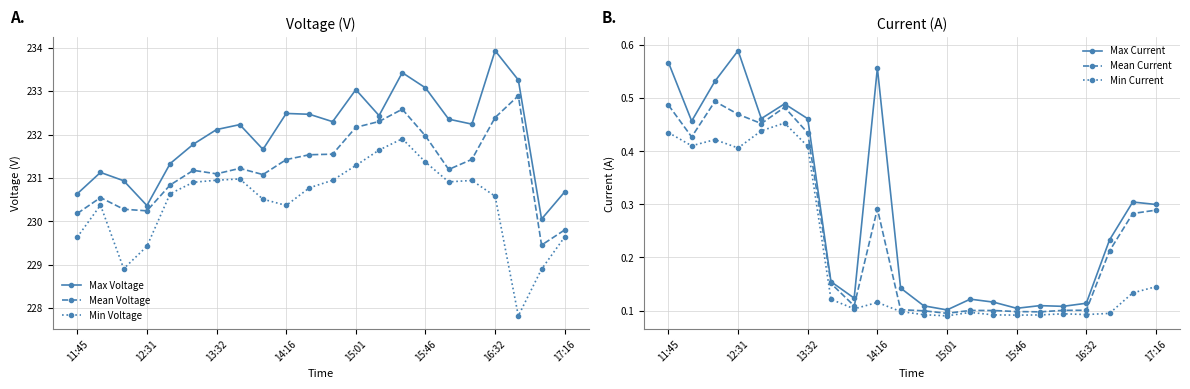

Reading left to right, extract all data points from this chart.

Max Voltage: 230.6	231.1	230.9	230.4	231.3	231.8	232.1	232.2	231.7	232.5	232.5	232.3	233.0	232.4	233.4	233.1	232.4	232.2	233.9	233.3	230.1	230.7
Mean Voltage: 230.2	230.5	230.3	230.2	230.8	231.2	231.1	231.2	231.1	231.4	231.5	231.5	232.2	232.3	232.6	232.0	231.2	231.4	232.4	232.9	229.5	229.8
Min Voltage: 229.6	230.4	228.9	229.4	230.6	230.9	230.9	231.0	230.5	230.4	230.8	230.9	231.3	231.6	231.9	231.4	230.9	230.9	230.6	227.8	228.9	229.6
Max Current: 0.6	0.5	0.5	0.6	0.5	0.5	0.5	0.2	0.1	0.6	0.1	0.1	0.1	0.1	0.1	0.1	0.1	0.1	0.1	0.2	0.3	0.3
Mean Current: 0.5	0.4	0.5	0.5	0.5	0.5	0.4	0.2	0.1	0.3	0.1	0.1	0.1	0.1	0.1	0.1	0.1	0.1	0.1	0.2	0.3	0.3
Min Current: 0.4	0.4	0.4	0.4	0.4	0.5	0.4	0.1	0.1	0.1	0.1	0.1	0.1	0.1	0.1	0.1	0.1	0.1	0.1	0.1	0.1	0.1